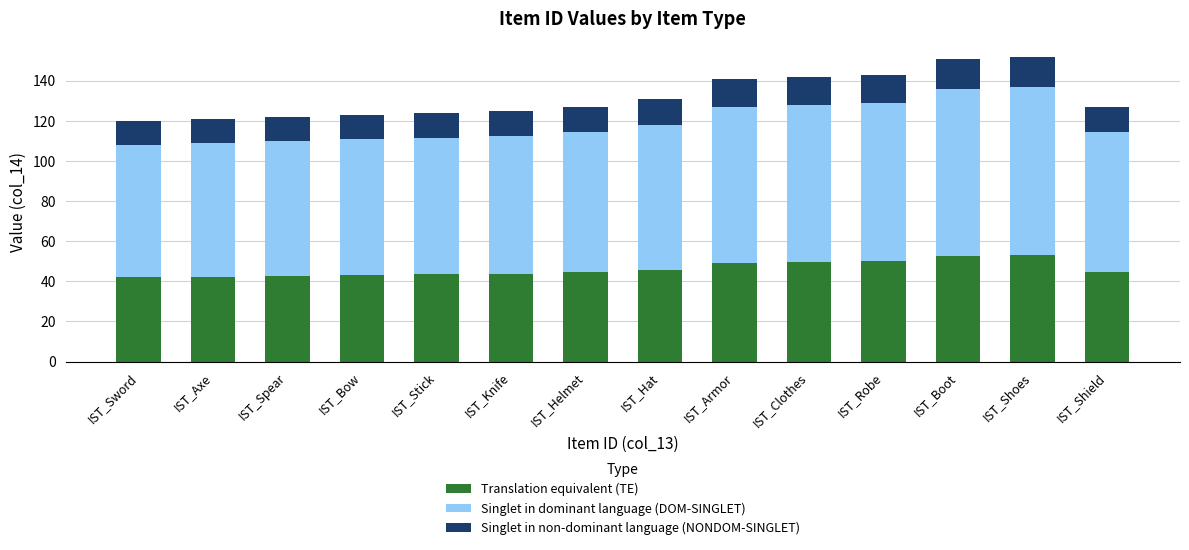

Is it true that Translation equivalent (TE) equals 62.5 at IST_Bow?

False